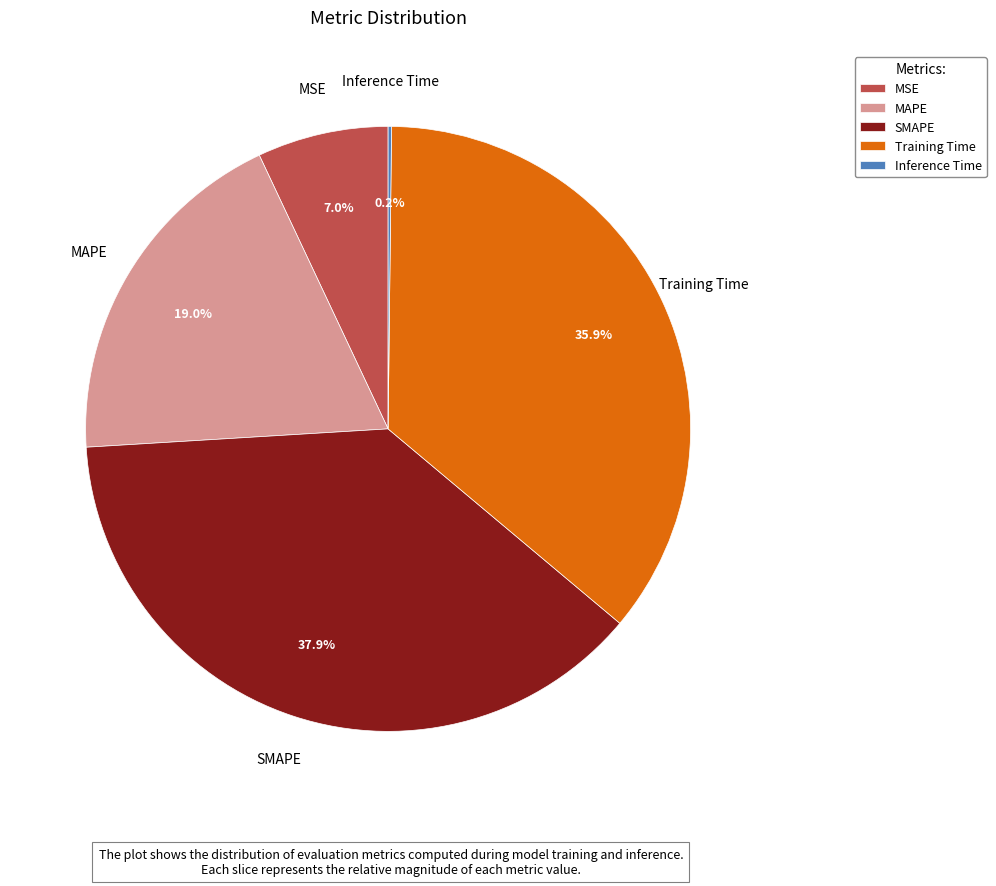

How much of the chart is everything except SMAPE?

62.1%